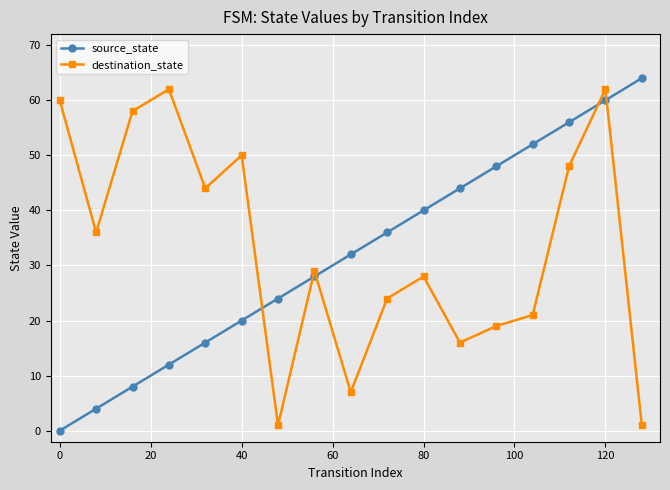

Does the chart display data point markers on the line(s)?

Yes